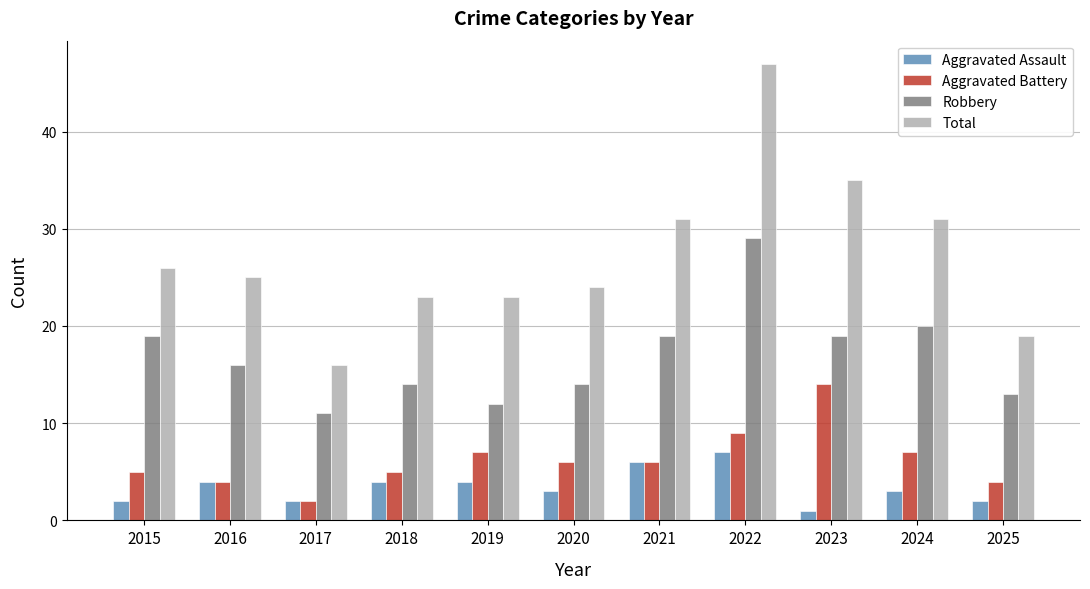

Rank the series by their maximum value, from lowest to highest.

Aggravated Assault, Aggravated Battery, Robbery, Total